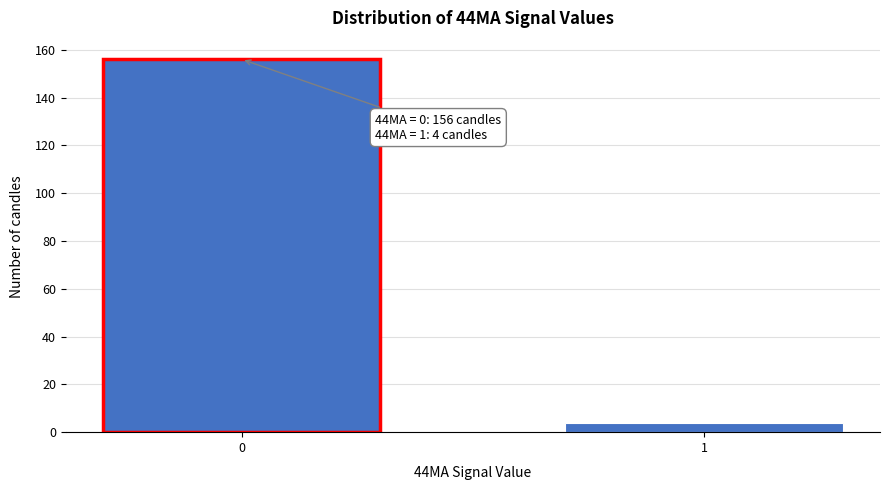

Reading right to left, extract all data points from this chart.

1=4	0=156